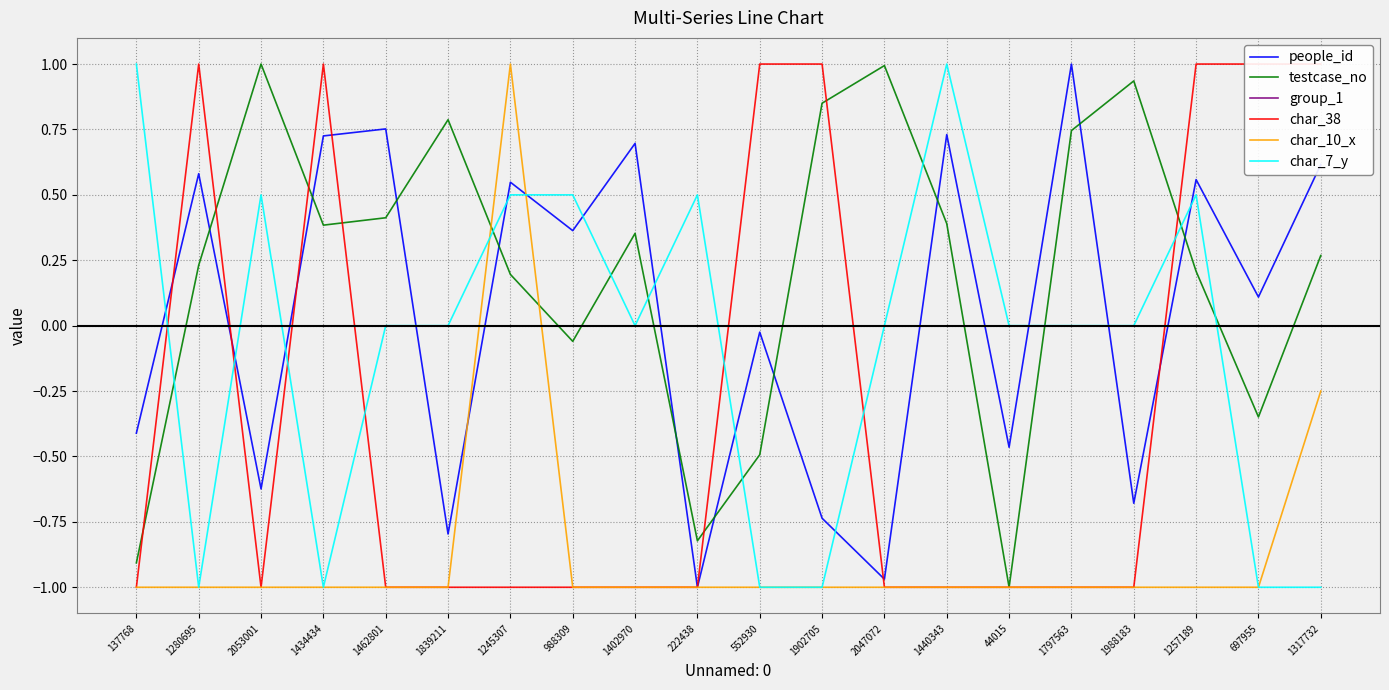

How many intersections are there between group_1 and people_id?

11